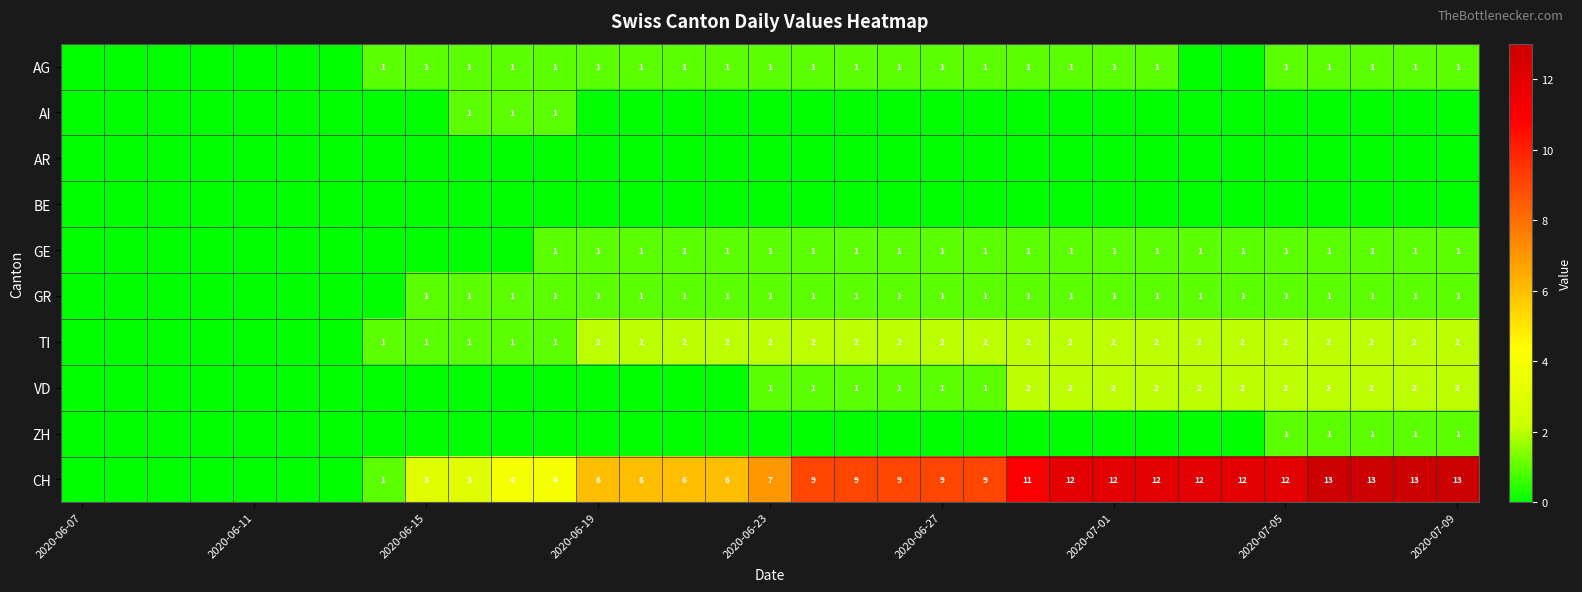

Is it true that AG equals 1 at 2020-07-09?

True